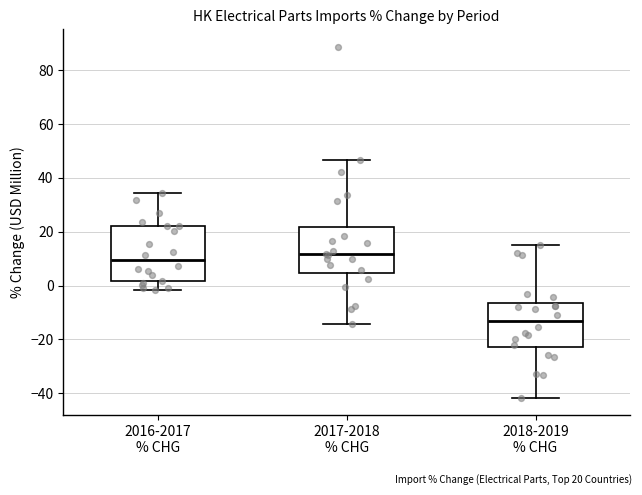

Which box has the highest median line?

2017-2018 % CHG